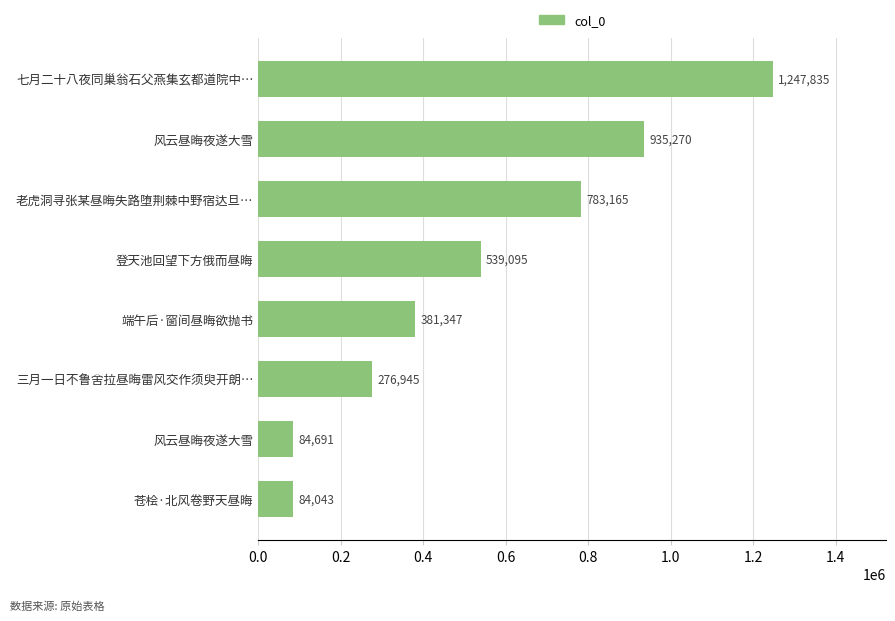

Count the number of data series in this chart.

1